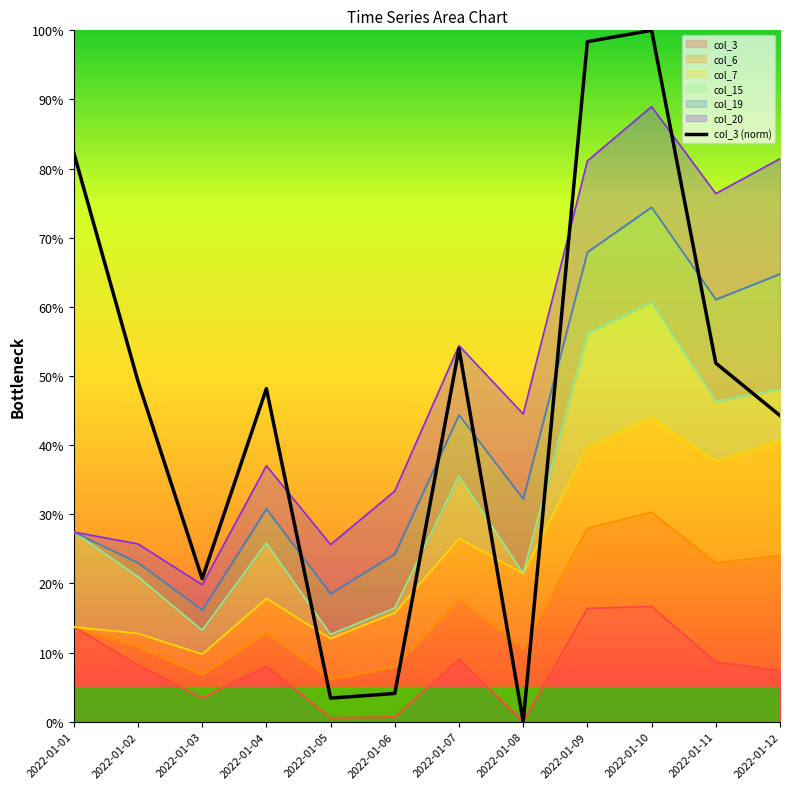

Which has a higher value, 2022-01-09 or 2022-01-04?

2022-01-09